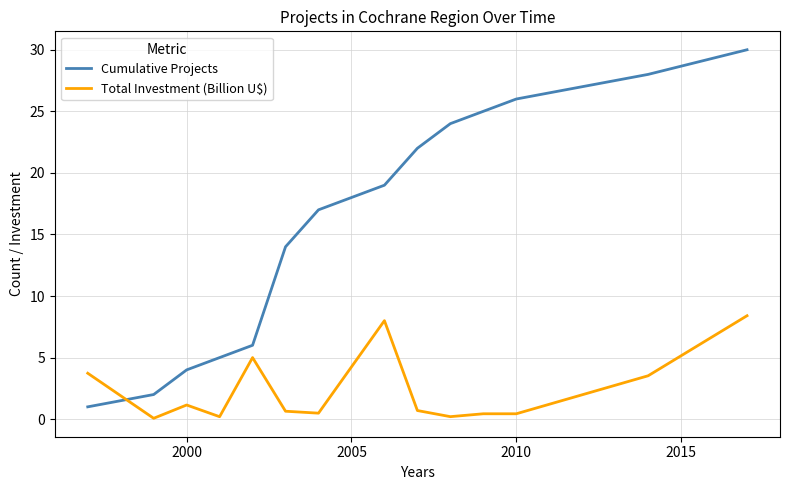

What are all the series names shown in the legend?

Cumulative Projects, Total Investment (Billion U$)